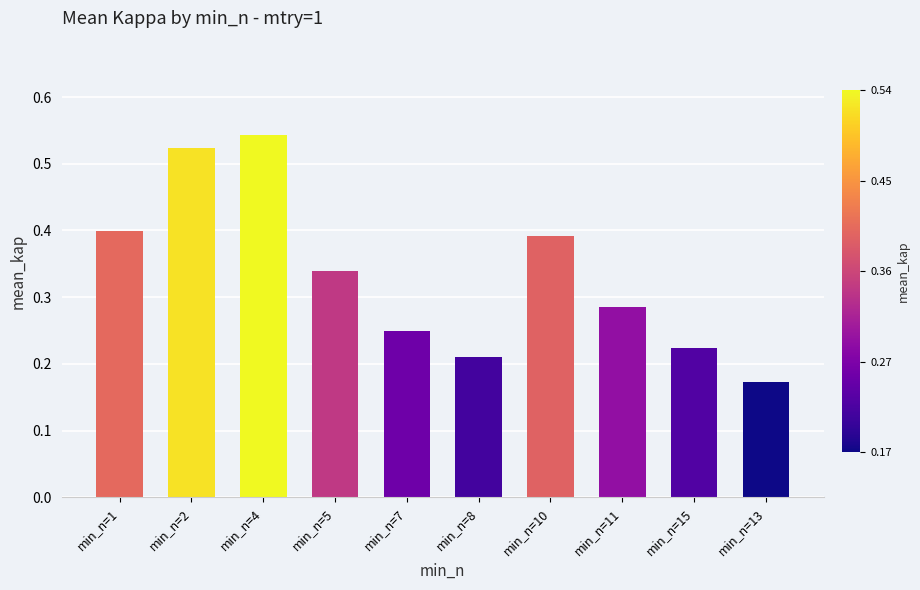

What is the sum of all values?

3.3